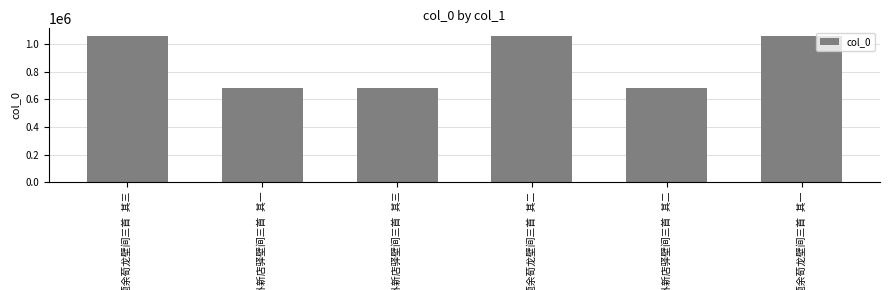

What is the smallest value displayed?

680496